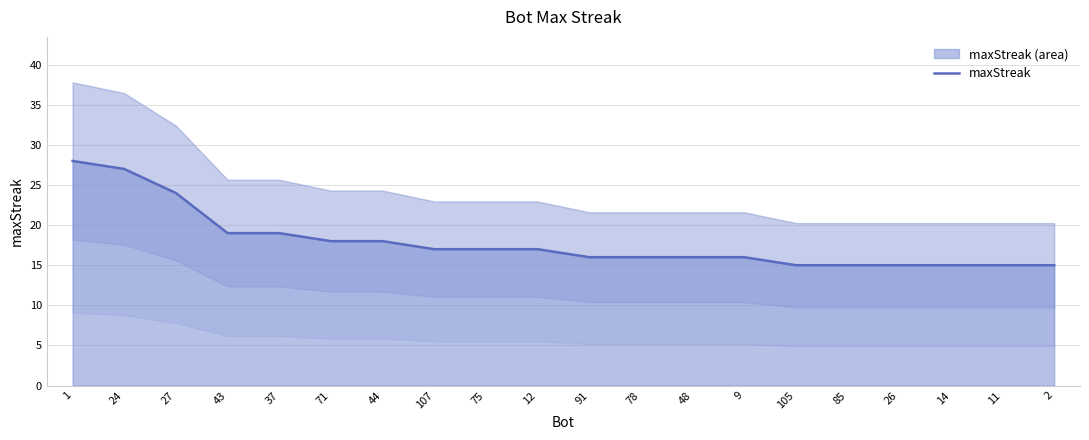

True or false: the data has more than 2 interior local peaks.

False